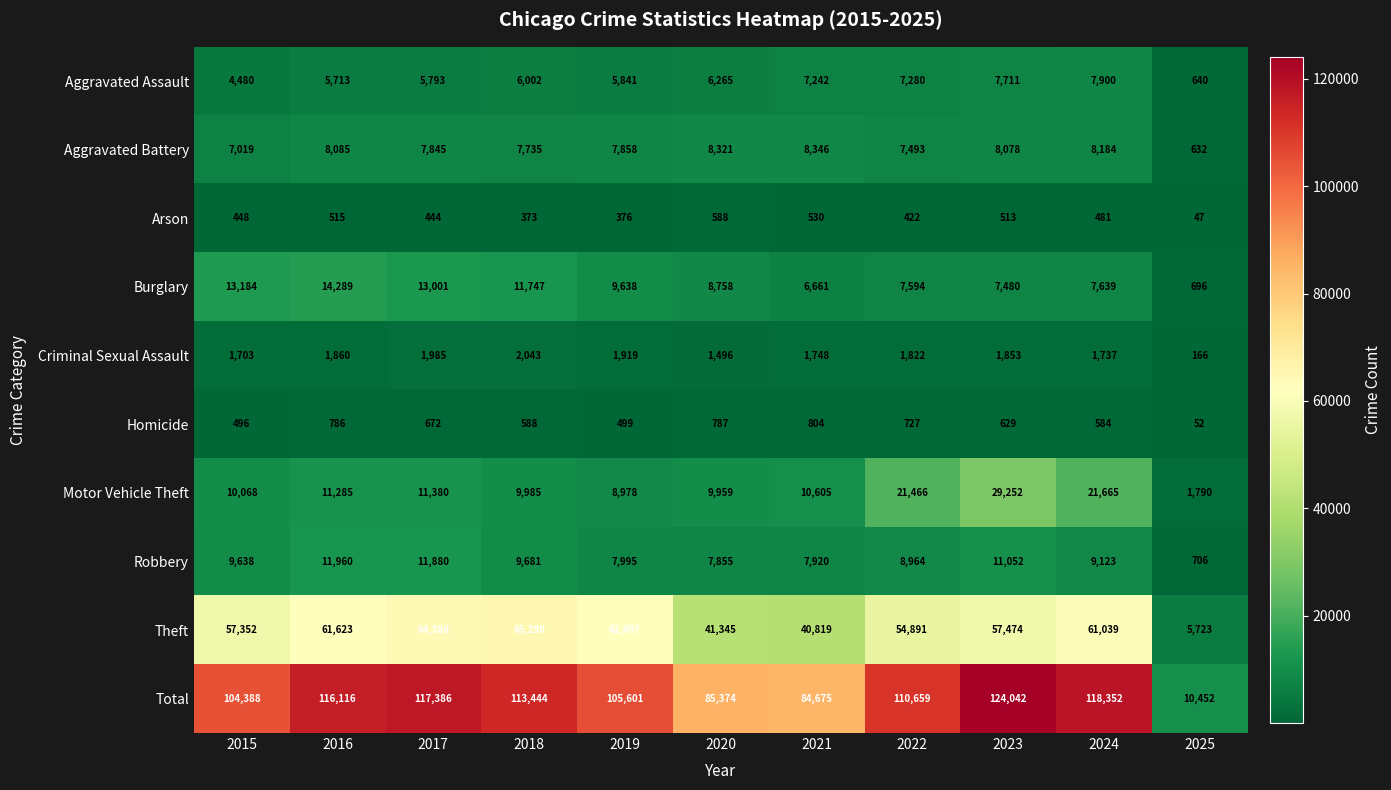

Which category has the lowest value in the Total series?

2025